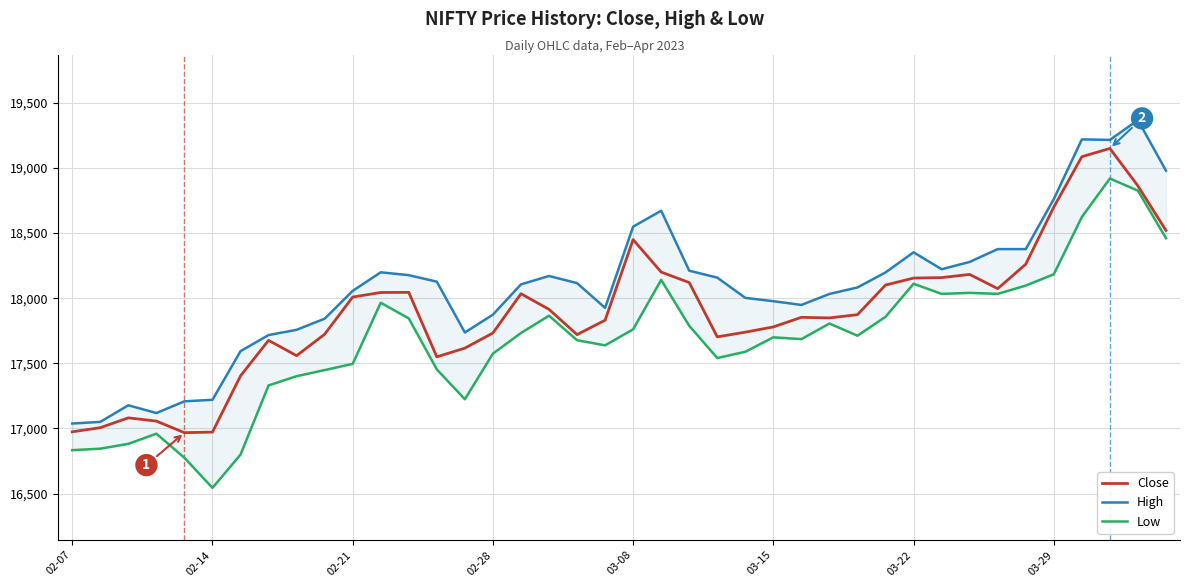

Count the number of data series in this chart.

3